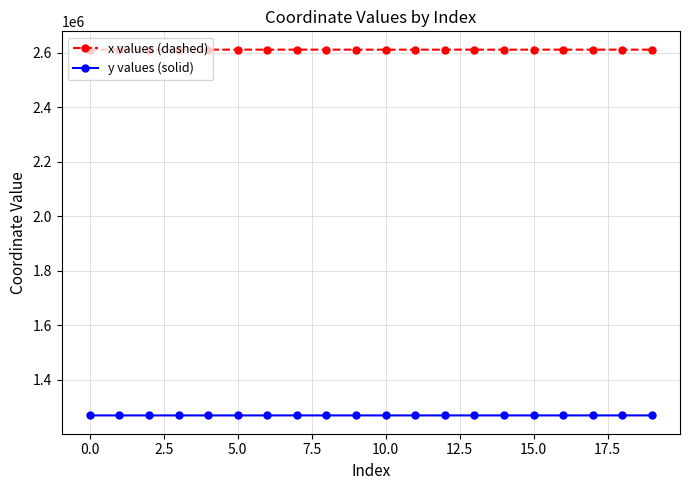

Count the number of categories in the chart.

20